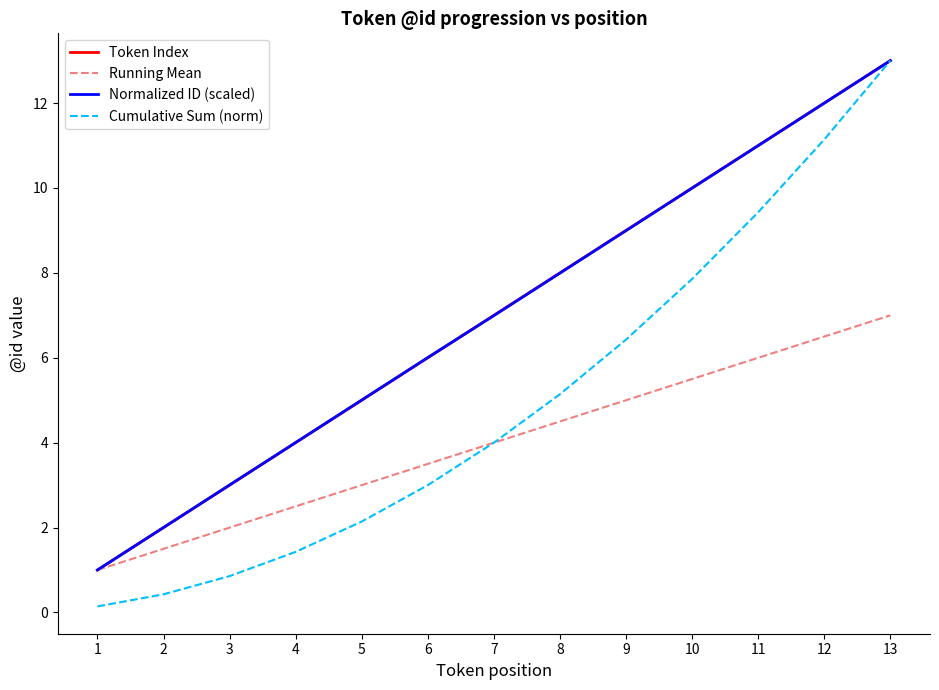

Reading right to left, what are all the values shown in this chart?

Token Index: 13=13.0	12=12.0	11=11.0	10=10.0	9=9.0	8=8.0	7=7.0	6=6.0	5=5.0	4=4.0	3=3.0	2=2.0	1=1.0
Running Mean: 13=7.0	12=6.5	11=6.0	10=5.5	9=5.0	8=4.5	7=4.0	6=3.5	5=3.0	4=2.5	3=2.0	2=1.5	1=1.0
Normalized ID (scaled): 13=13.0	12=12.0	11=11.0	10=10.0	9=9.0	8=8.0	7=7.0	6=6.0	5=5.0	4=4.0	3=3.0	2=2.0	1=1.0
Cumulative Sum (norm): 13=13.0	12=11.1	11=9.4	10=7.9	9=6.4	8=5.1	7=4.0	6=3.0	5=2.1	4=1.4	3=0.9	2=0.4	1=0.1